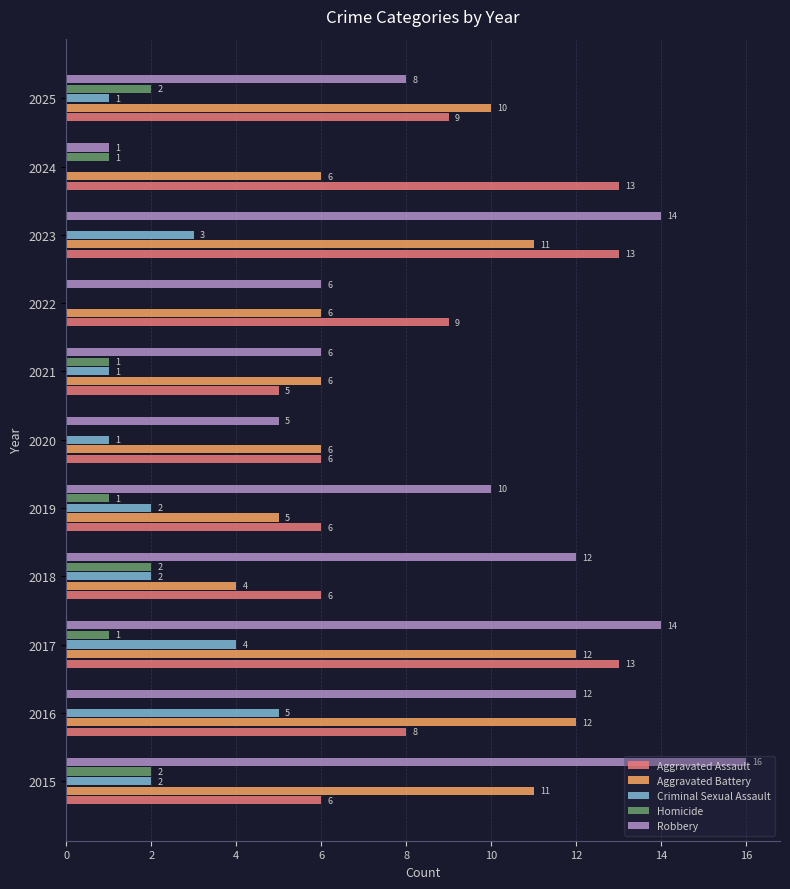

What is the highest value of the Robbery series?

16